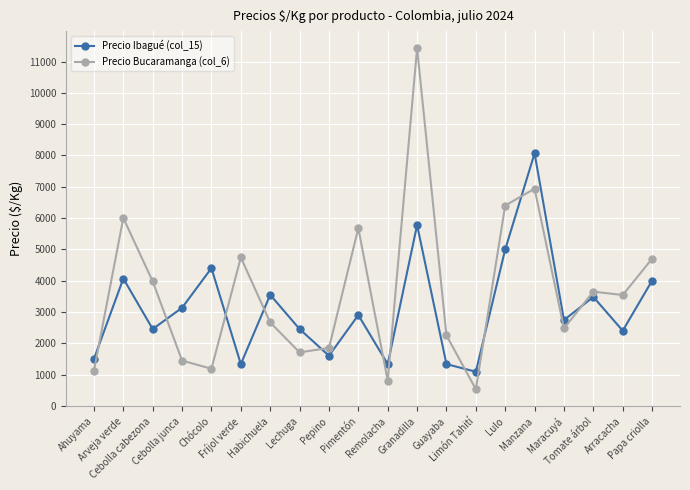

How many distinct data groups are displayed?

2